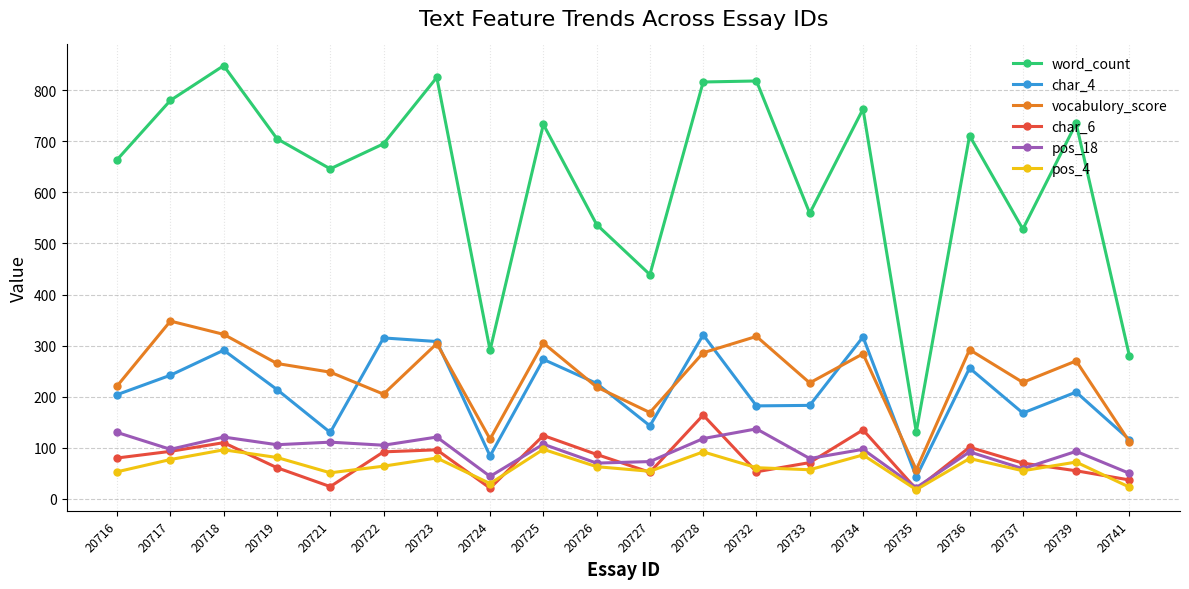

At which category does char_4 reach its first local valley?

20721